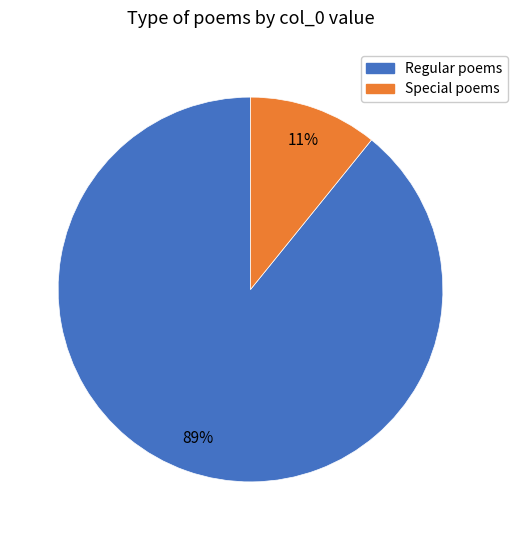

Is there any slice that represents more than half of the pie?

Yes